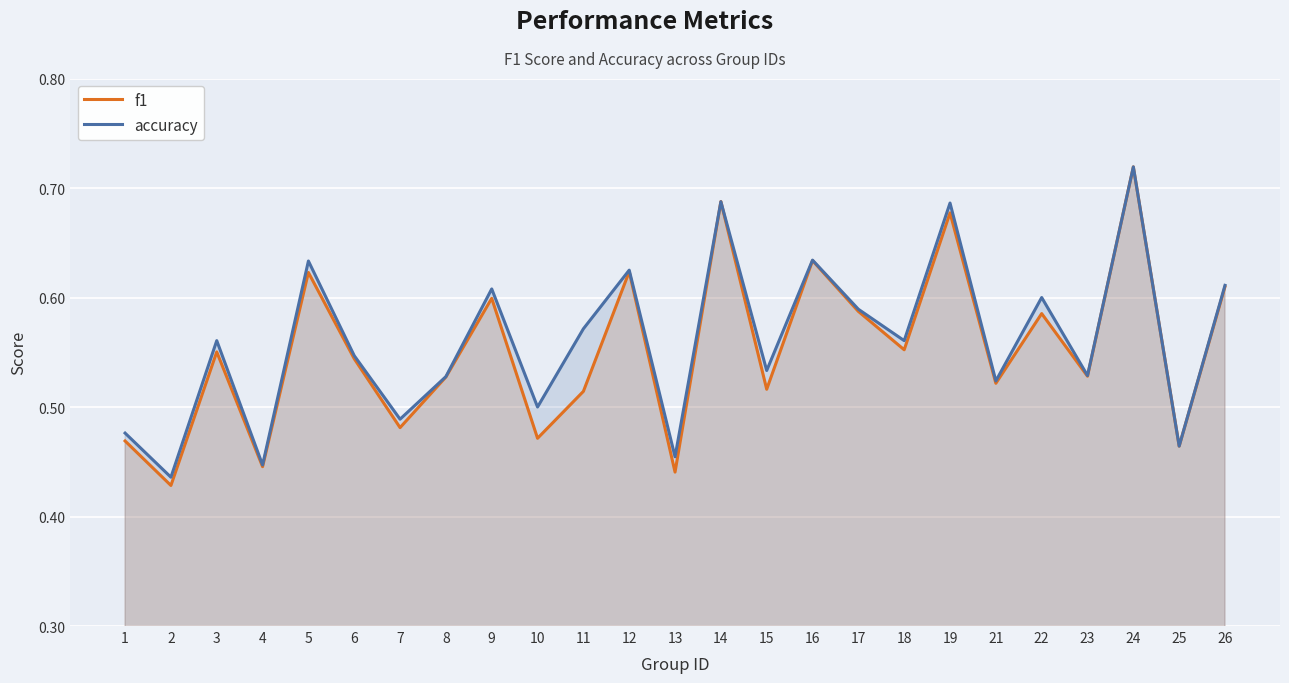

What is the value of the f1 point at the 11th from the left?

0.5